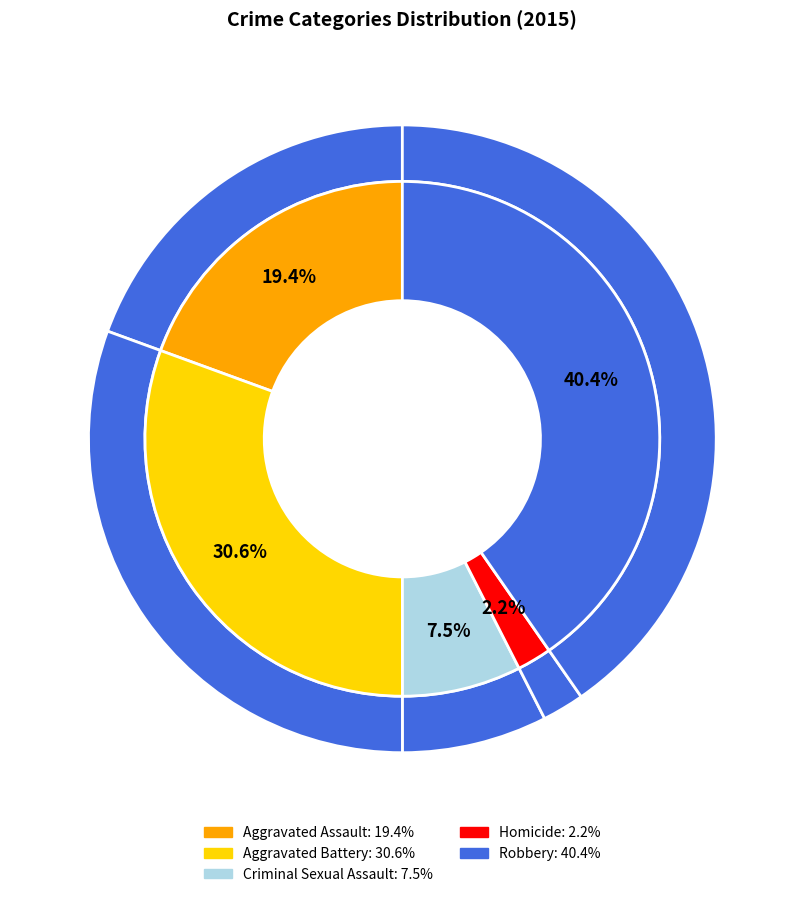

To the nearest percent, what is the combined percentage of Homicide and Aggravated Assault?

22%